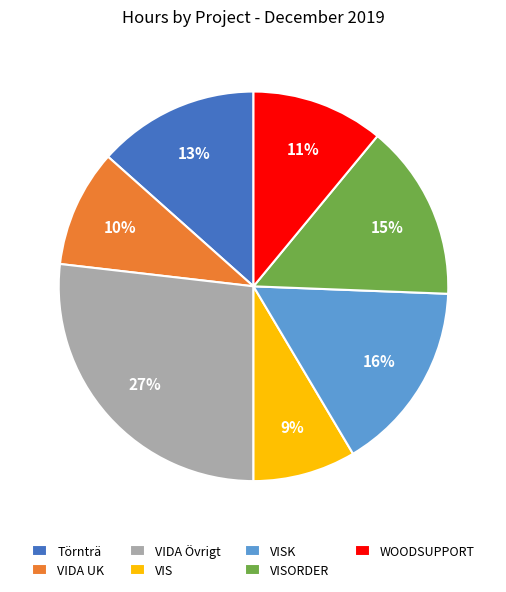

To the nearest percent, what portion does VISK represent?

16%